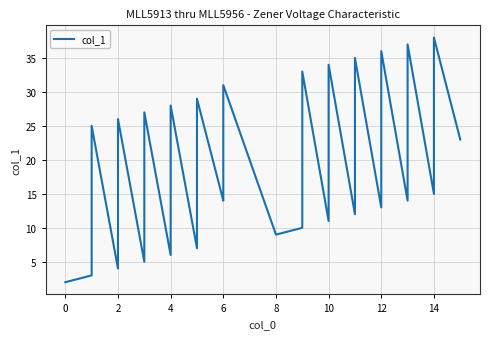

What is the difference between the second highest and second lowest values?

34